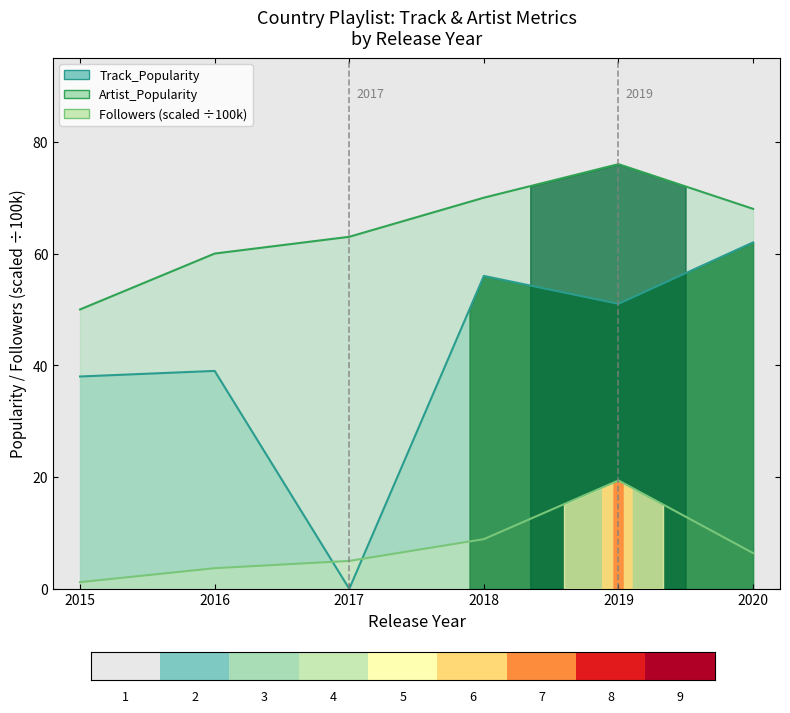

How many lines are shown in the chart?

1